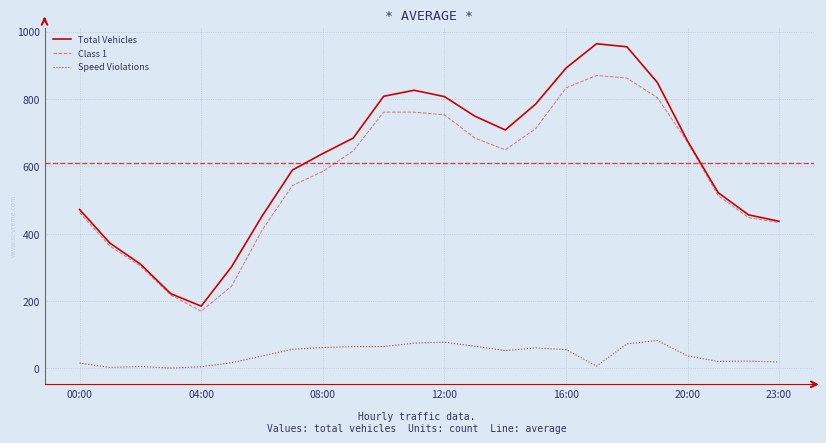

What is the minimum value for Total Vehicles?

185